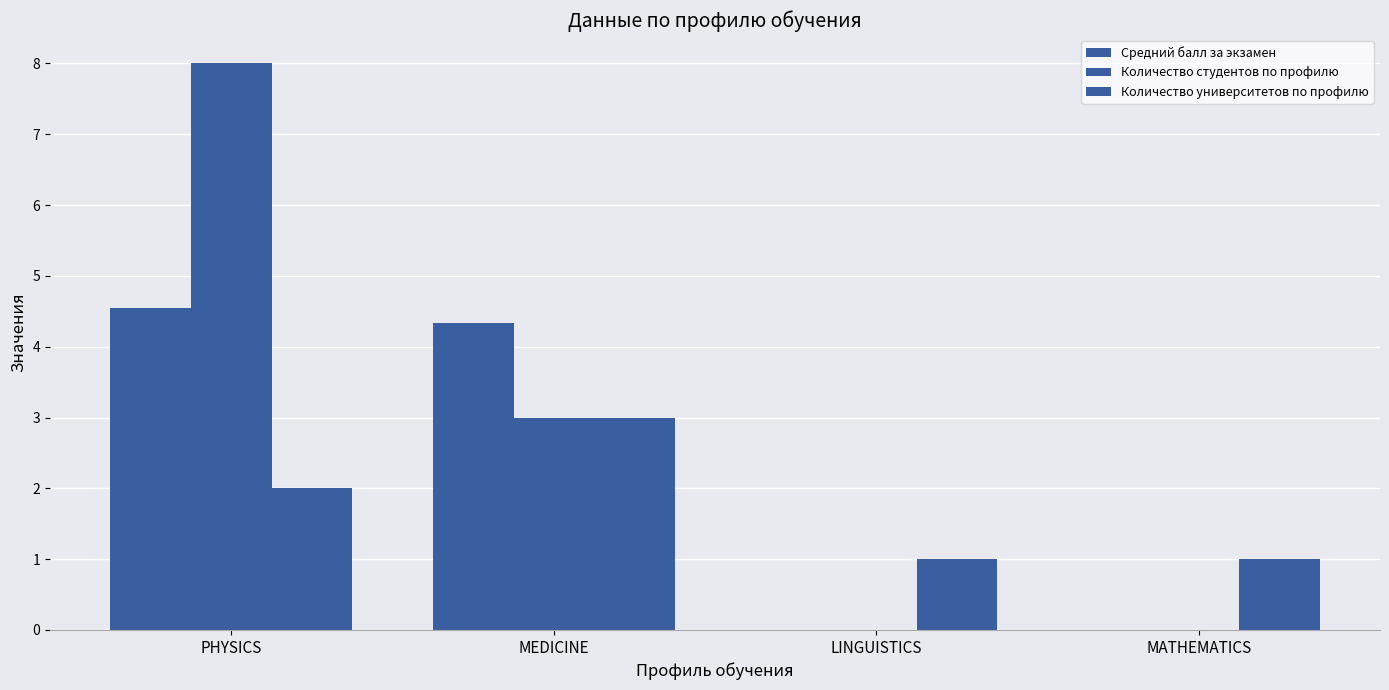

Count the number of categories in the chart.

4